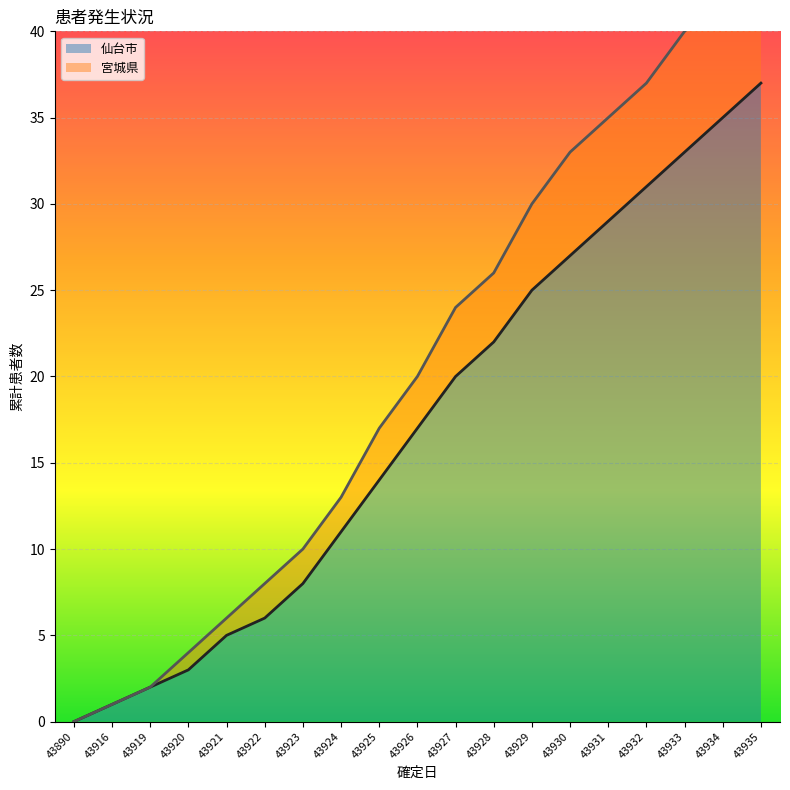

At how many categories does at least one series exceed 6?

14